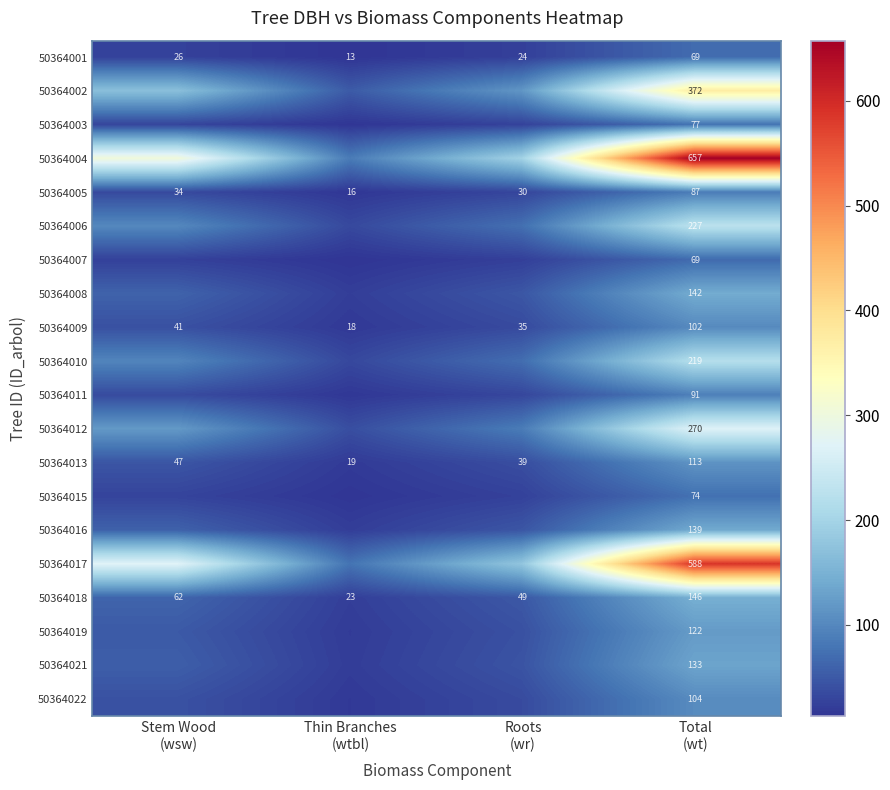

What is the sum of the 50364013 values at Thin Branches (wtbl) and Stem Wood (wsw)?

65.7